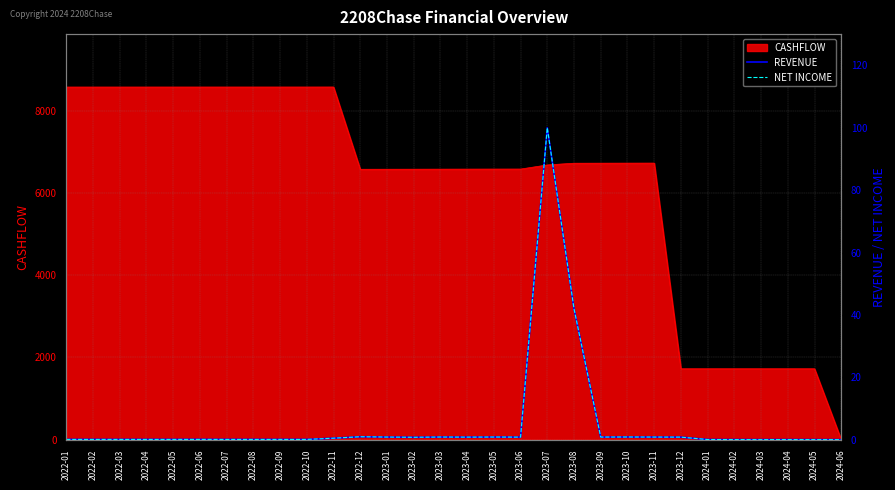

What is the average value of the NET INCOME series?

5.1